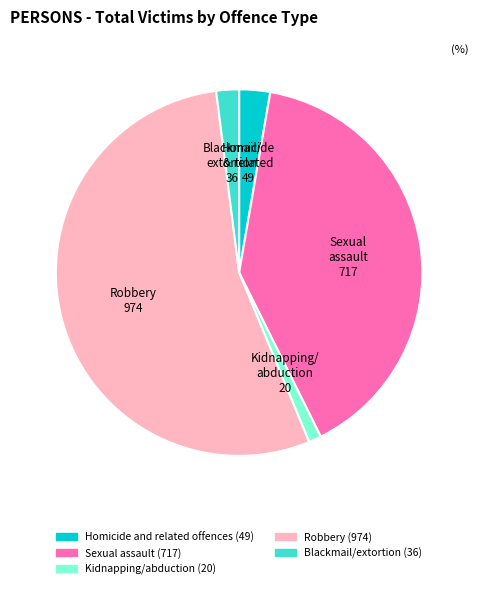

Is it true that Kidnapping/abduction is 1% of the pie?

True